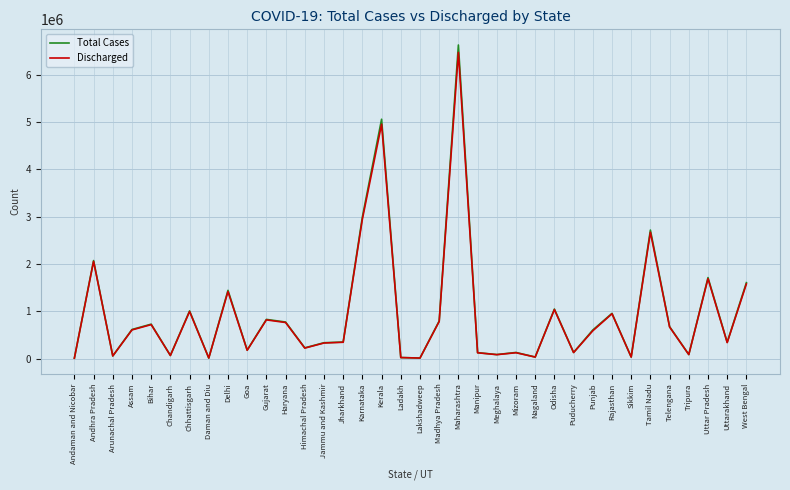

True or false: Total Cases has a value of 668910 at Delhi.

False